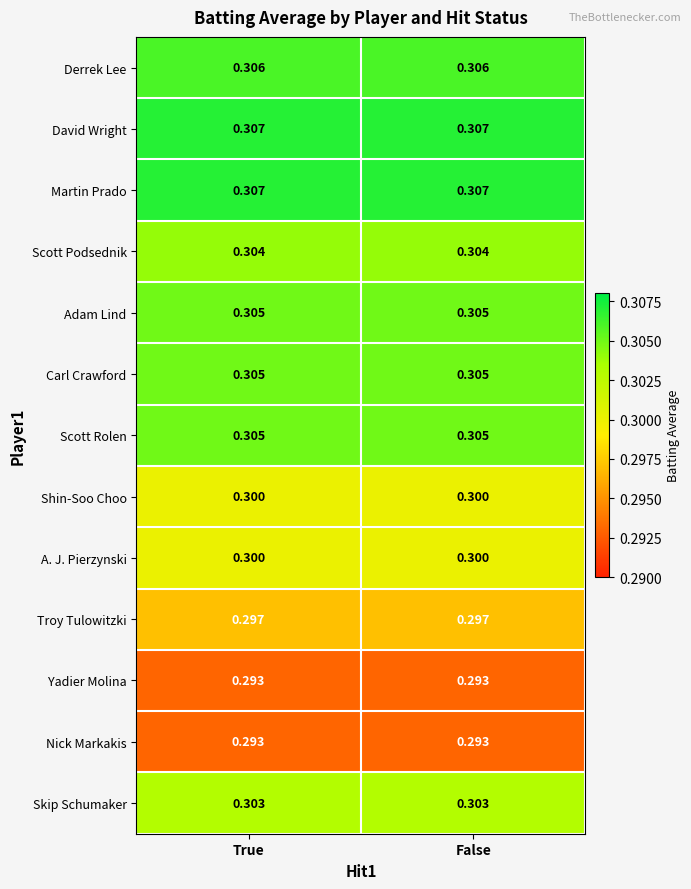

Is the value of Derrek Lee at False greater than the value of Shin-Soo Choo at False?

Yes